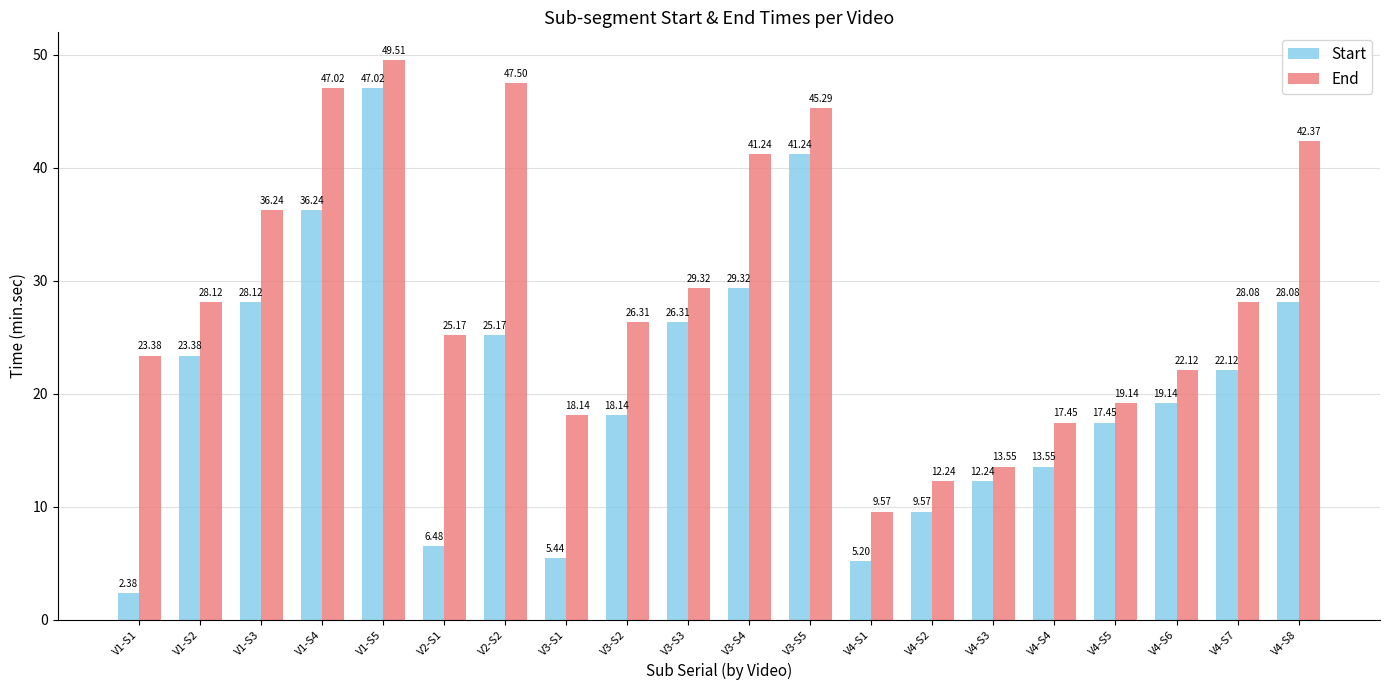

At how many categories does at least one series exceed 40?

6